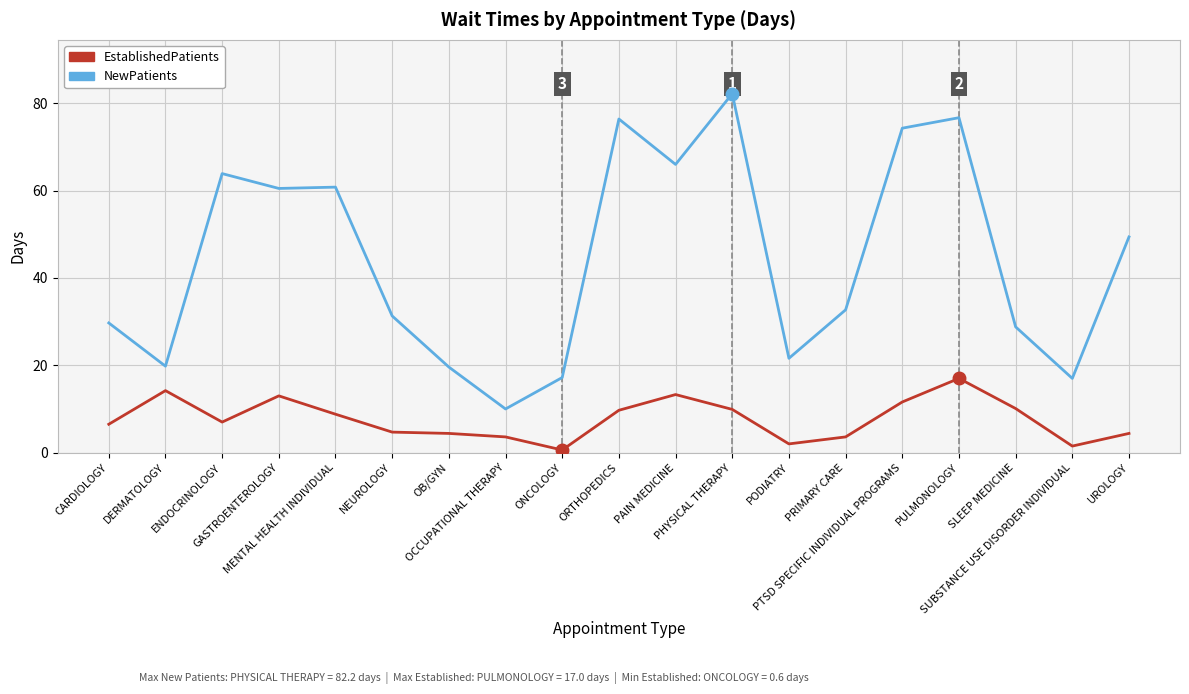

True or false: EstablishedPatients and NewPatients cross at least once.

False